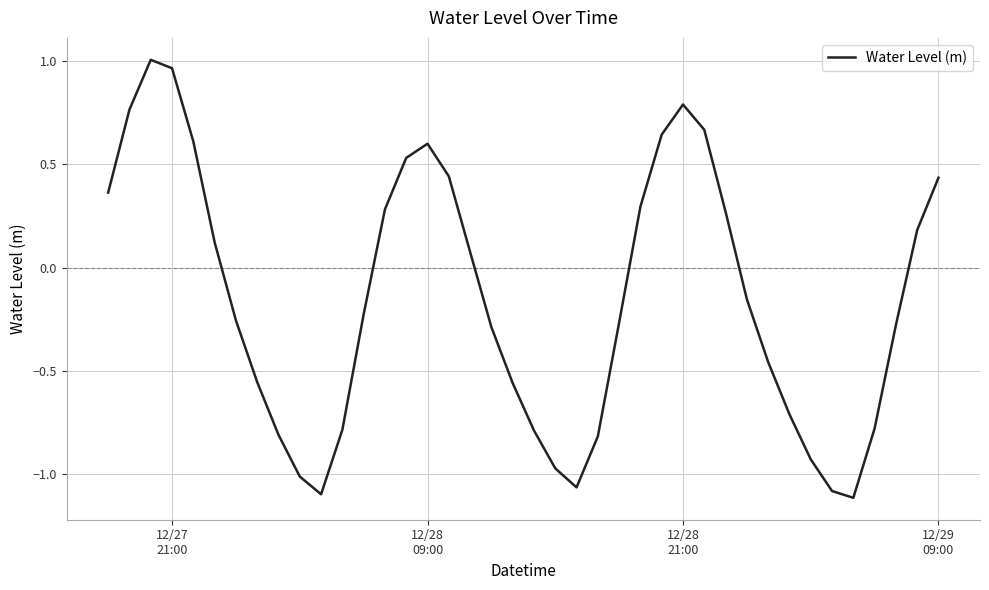

What is the sum of all values?

-6.0